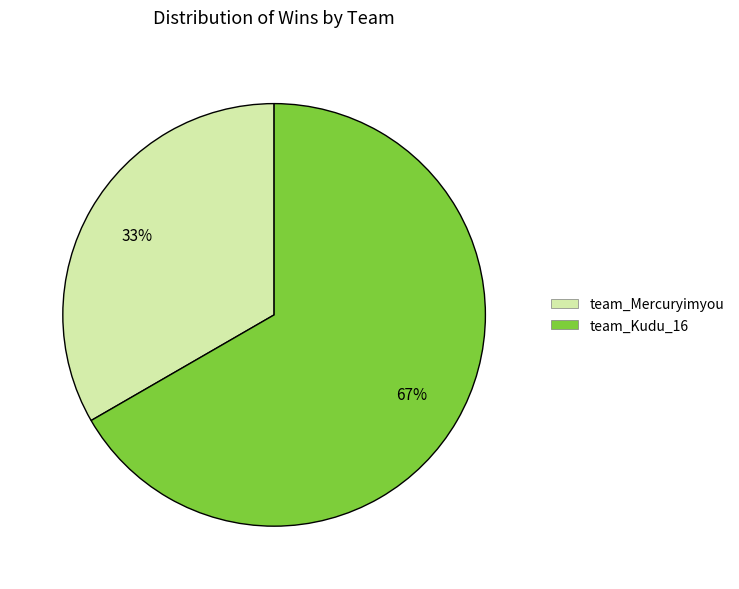

Does team_Mercuryimyou account for over 50% of the chart?

No